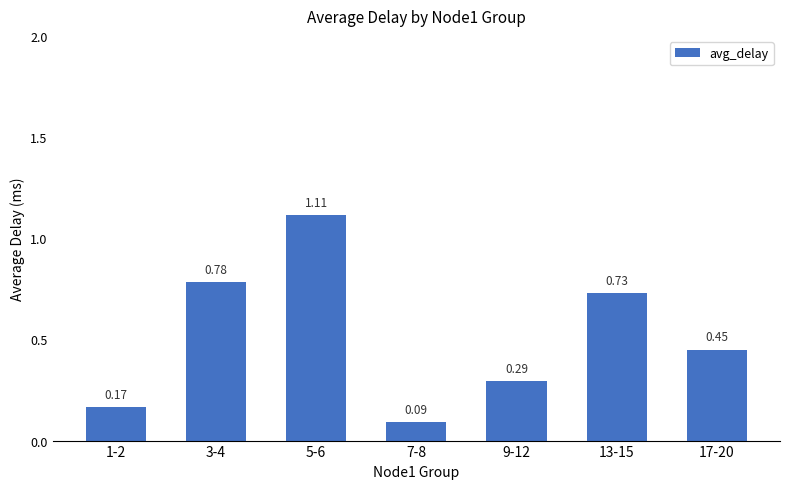

Rank the categories by value from highest to lowest.

5-6, 3-4, 13-15, 17-20, 9-12, 1-2, 7-8